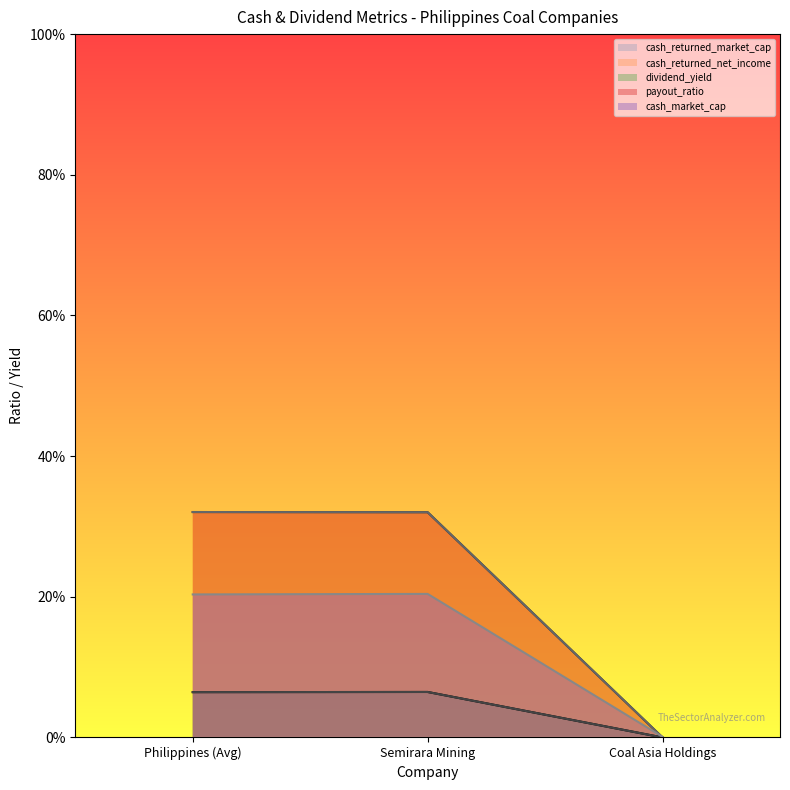

Between Semirara Mining and Coal Asia Holdings, which series saw the biggest shift?

cash_returned_net_income